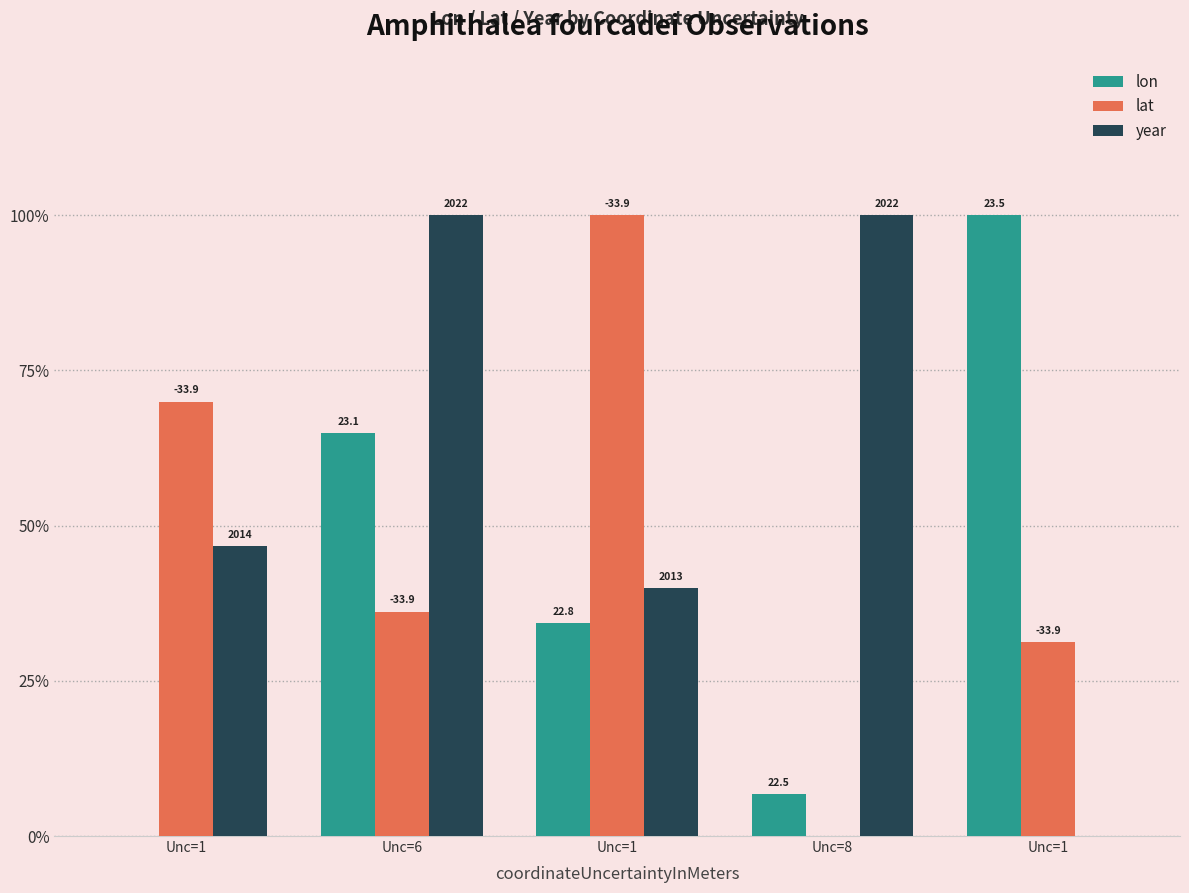

Does the chart contain stacked bars?

No